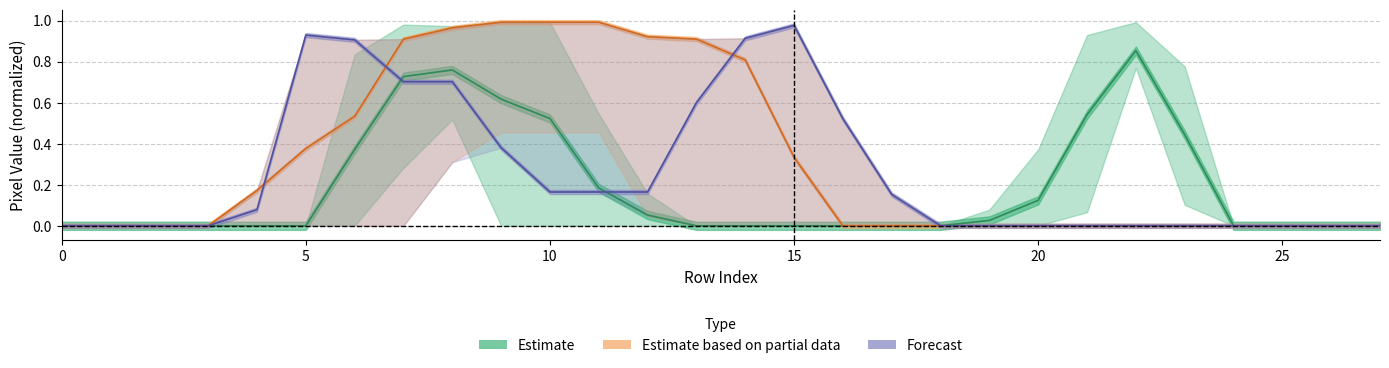

What are all the series names shown in the legend?

Estimate, Estimate based on partial data, Forecast